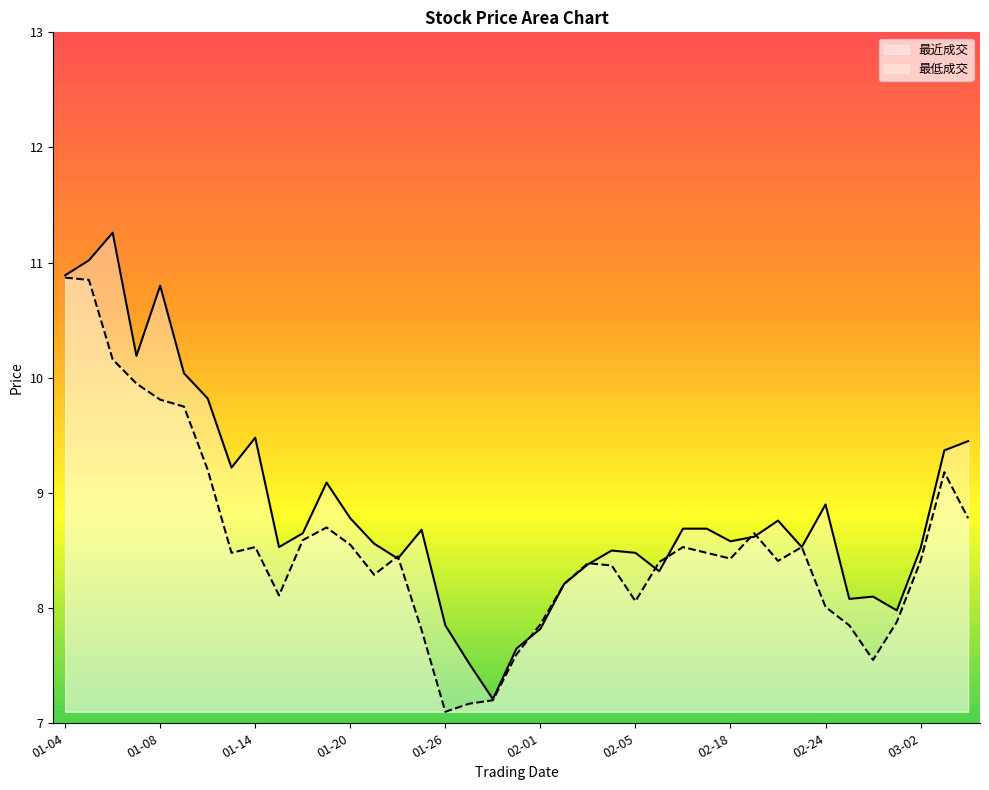

How many lines are shown in the chart?

2